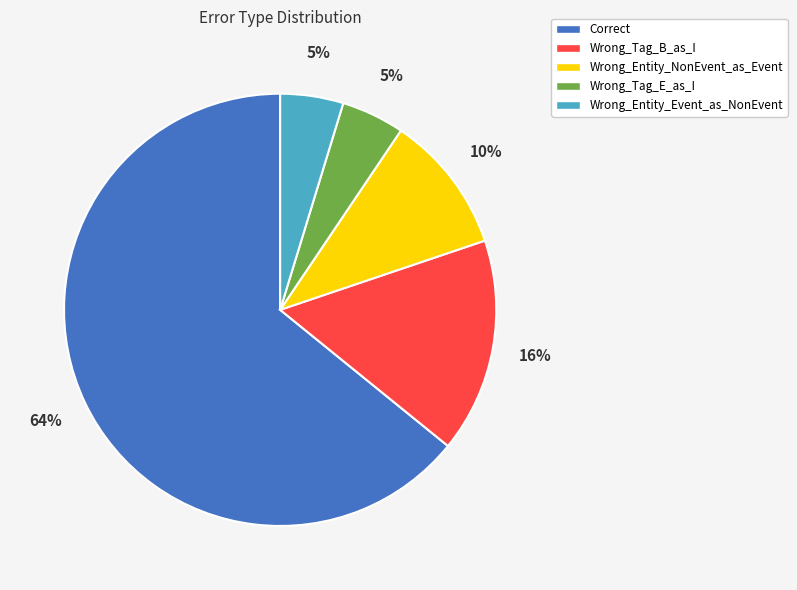

Which slice is the largest?

Correct